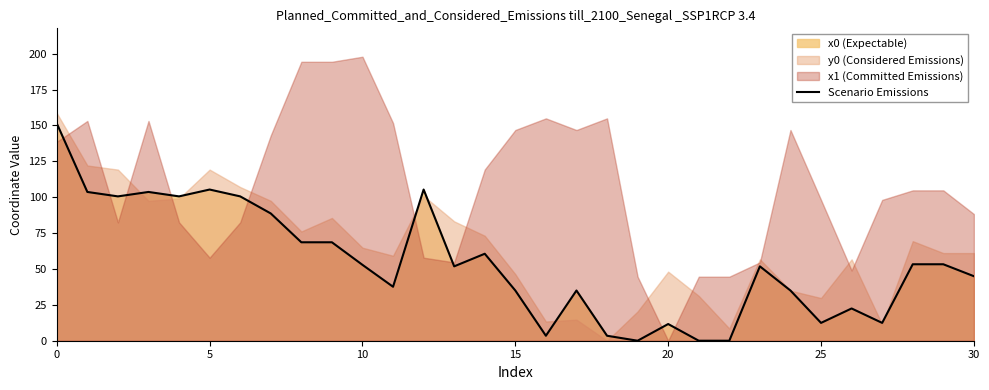

Is it true that the value at 18 is 3.5?

True